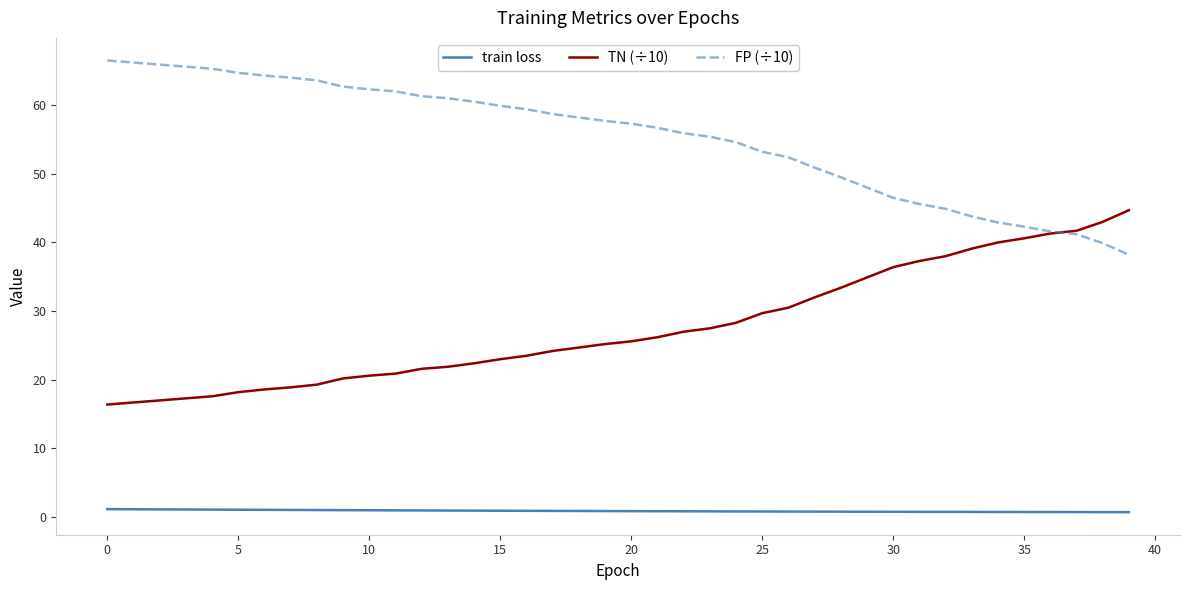

What is the lowest value of the TN (÷10) series?

16.4